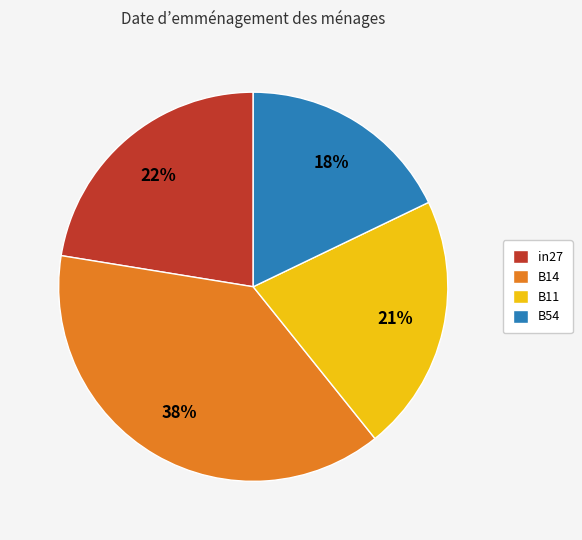

Is the sum of B14 and B54 greater than half?

Yes